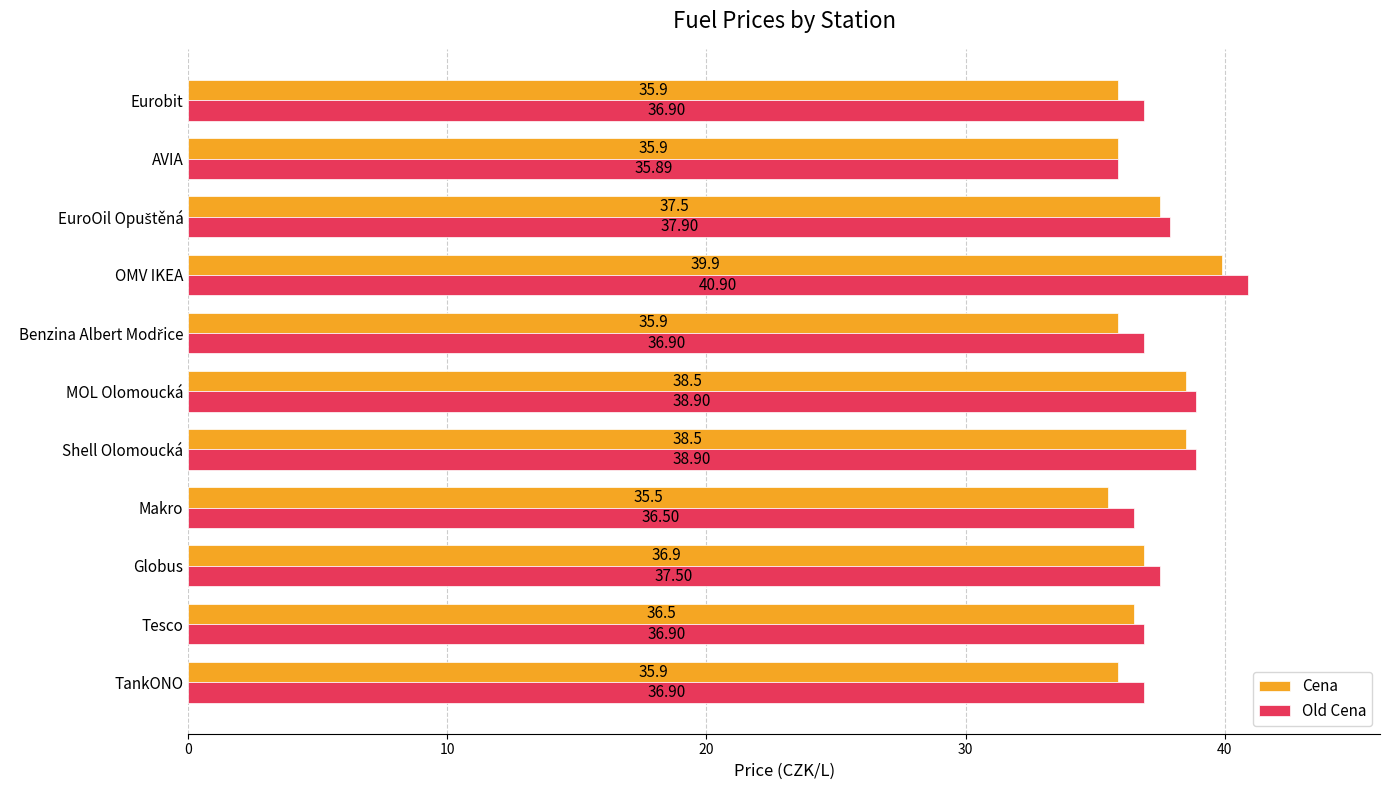

What are all the series names shown in the legend?

Cena, Old Cena